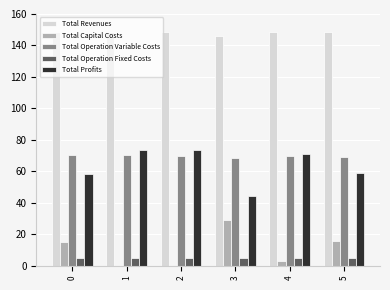

Rank the series at 1 from lowest to highest value.

Total Capital Costs, Total Operation Fixed Costs, Total Operation Variable Costs, Total Profits, Total Revenues